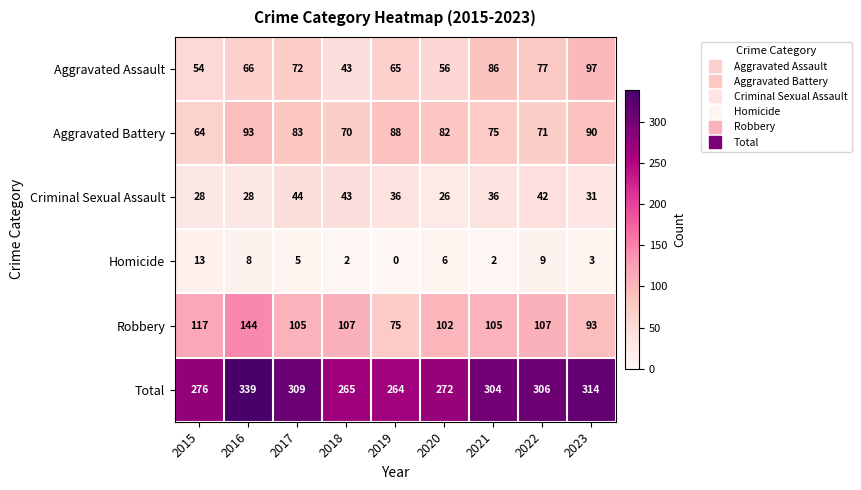

Where is Aggravated Assault nearest to the value 70?

2017